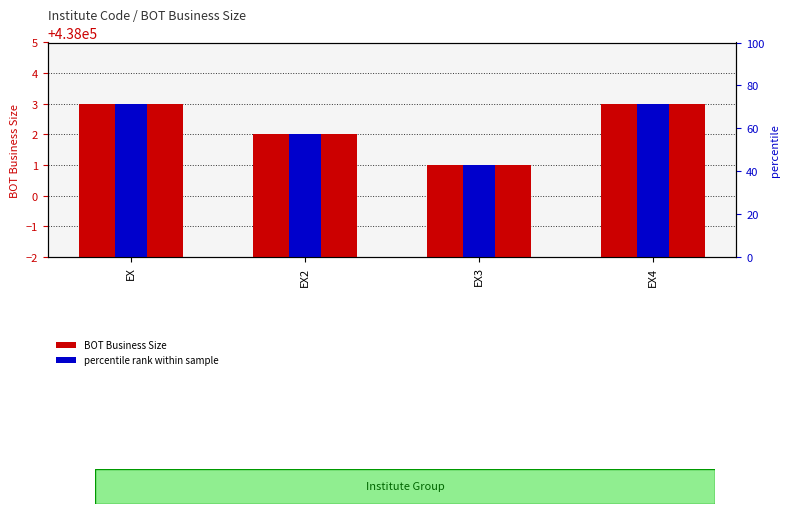

The value of percentile rank within sample at EX is 3571.4. True or false?

False